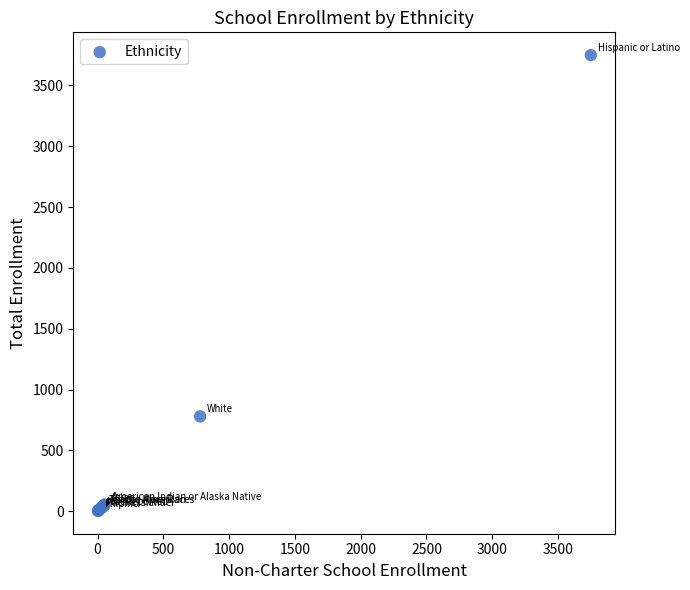

What Y value in the scatter plot is closest to 1876?

780